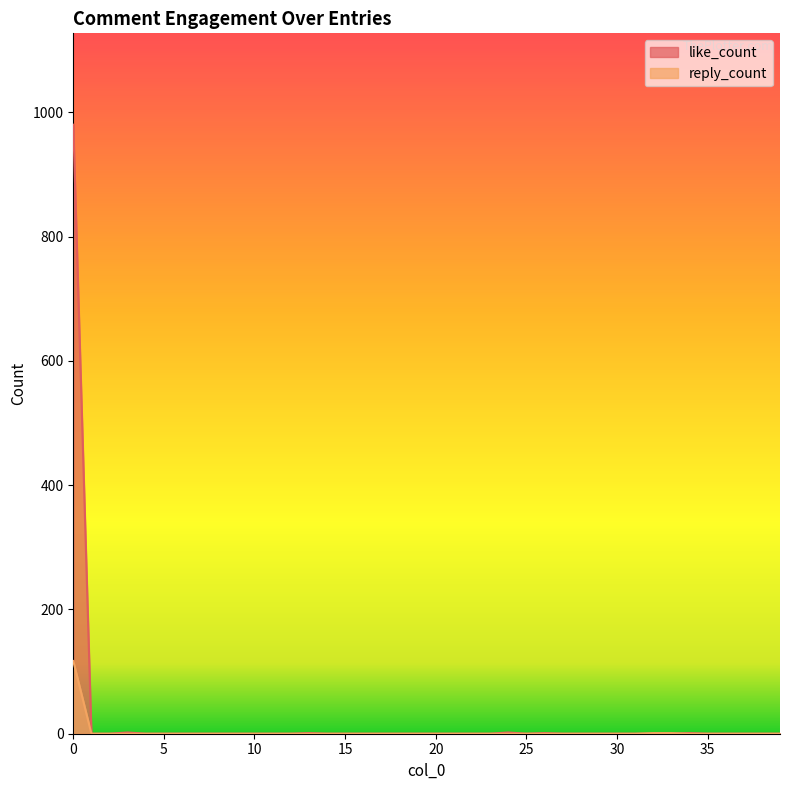

Where is reply_count nearest to the value 58?

32